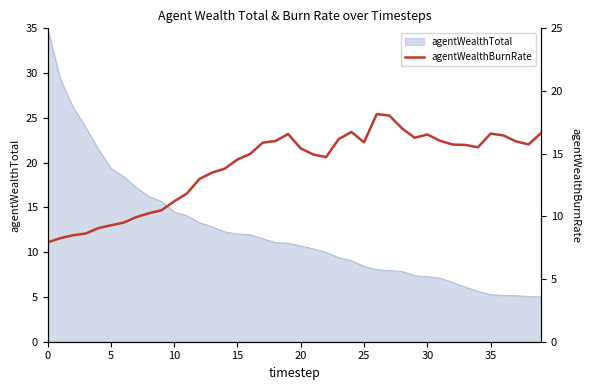

How many lines are shown in the chart?

1